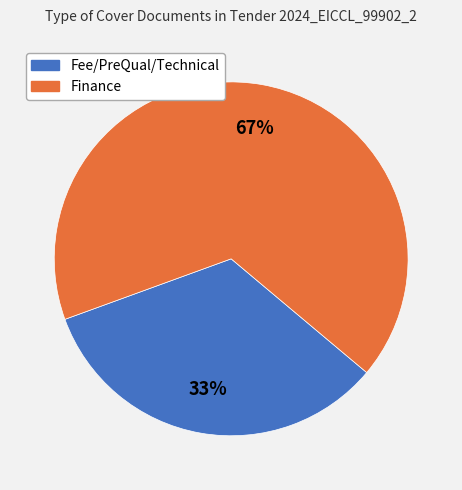

Combined, do Finance and Fee/PreQual/Technical account for over 50%?

Yes